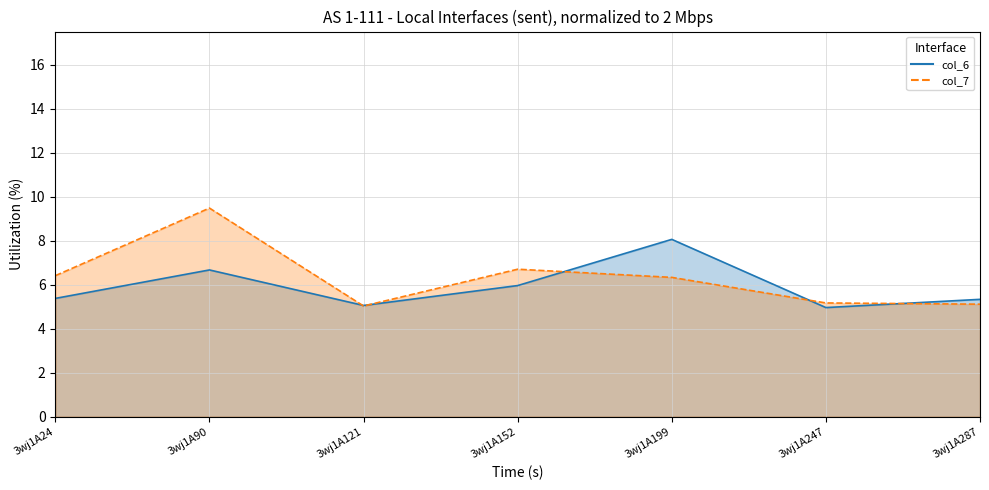

How many lines are shown in the chart?

2